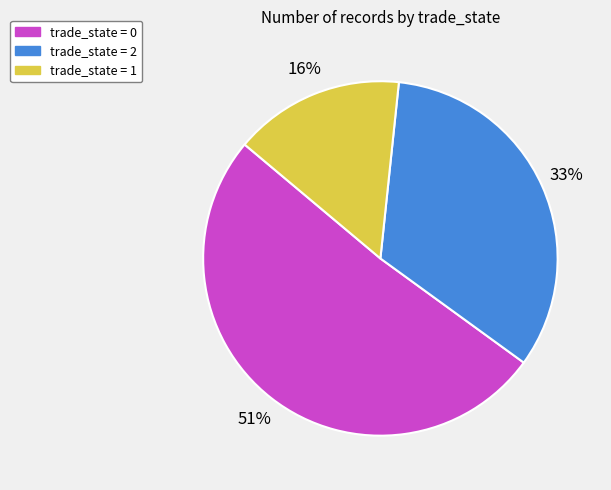

To the nearest percent, what is the average slice percentage?

33%